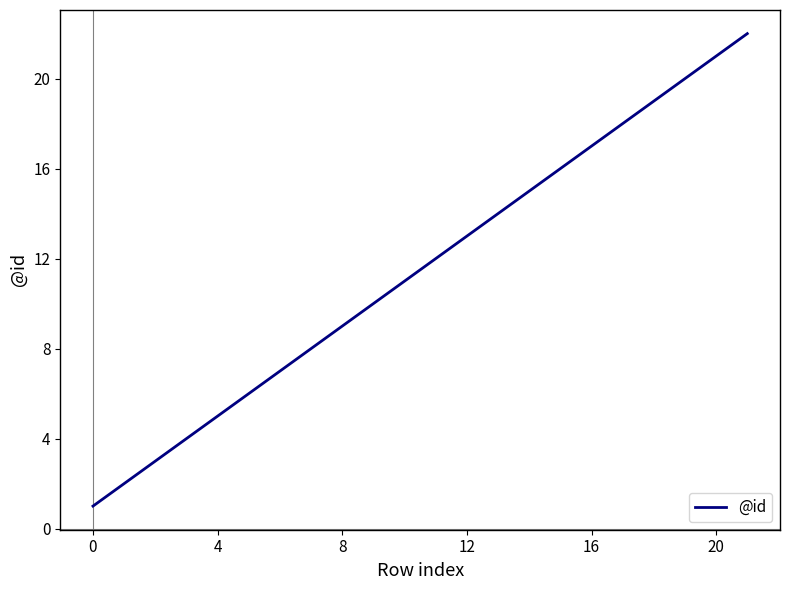

What is the smallest value displayed?

1